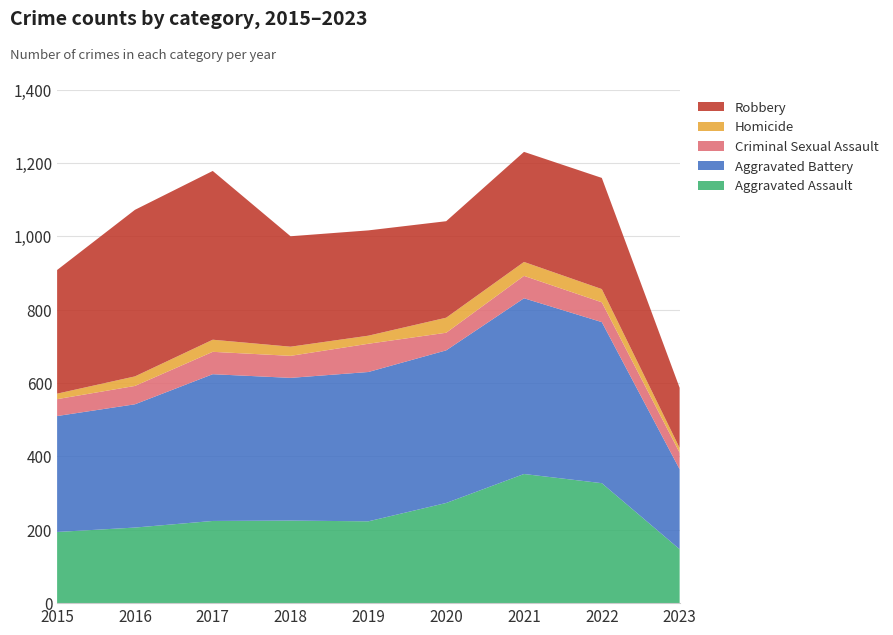

Reading left to right, extract all data points from this chart.

Aggravated Assault: 194	206	224	225	223	273	352	327	147
Aggravated Battery: 316	336	400	389	407	416	479	439	218
Criminal Sexual Assault: 46	50	61	60	77	48	61	54	45
Homicide: 15	26	33	25	22	41	38	36	13
Robbery: 337	454	460	301	287	263	300	303	164